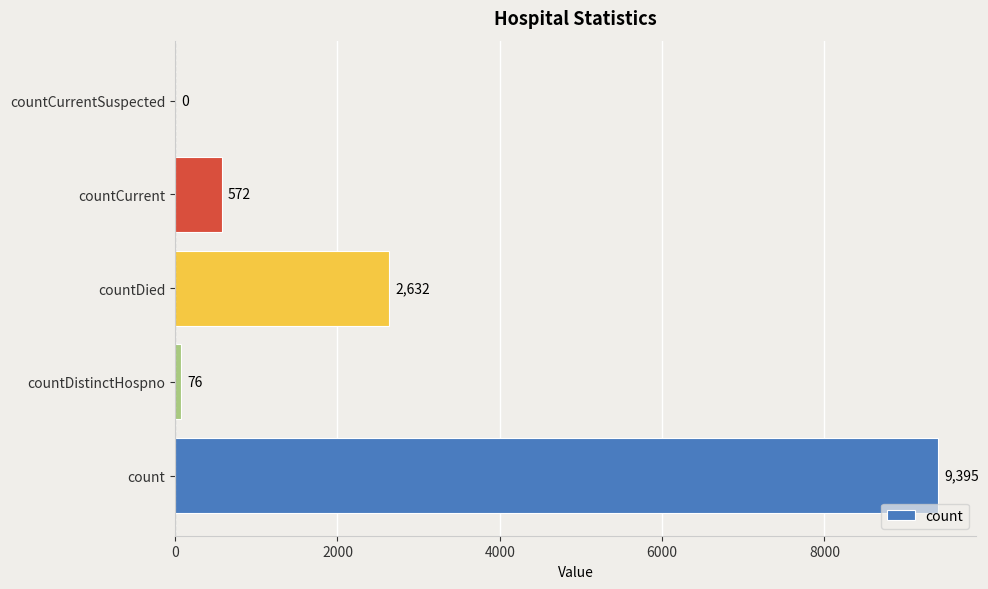

What is the maximum value shown in the chart?

9395